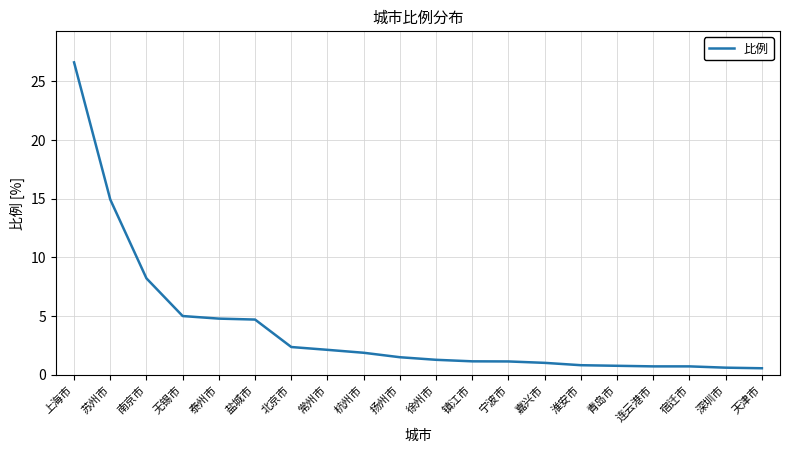

Read the value at 深圳市.

0.6